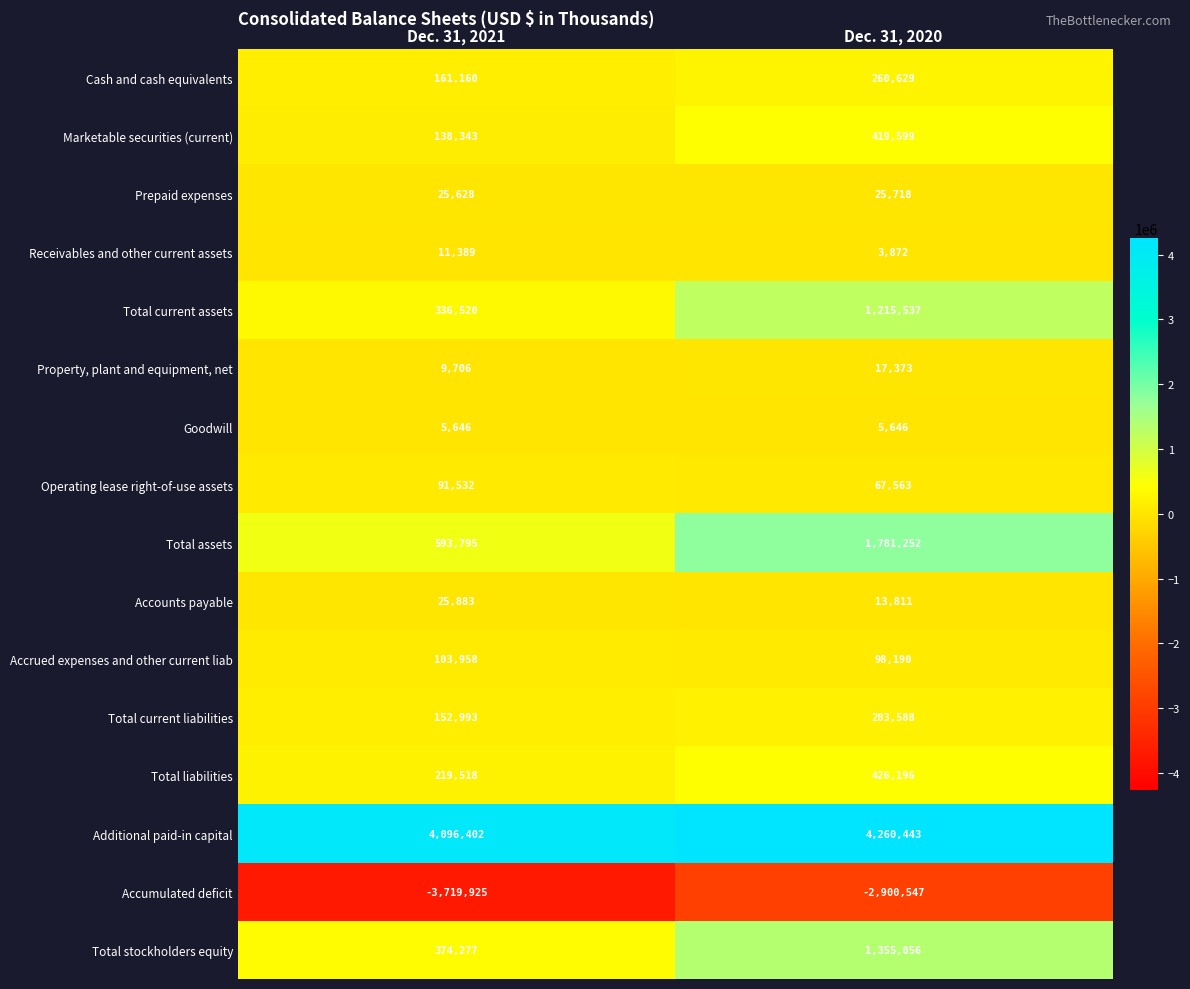

What is the sum of the Accrued expenses and other current liab values at Dec. 31, 2020 and Dec. 31, 2021?

202148